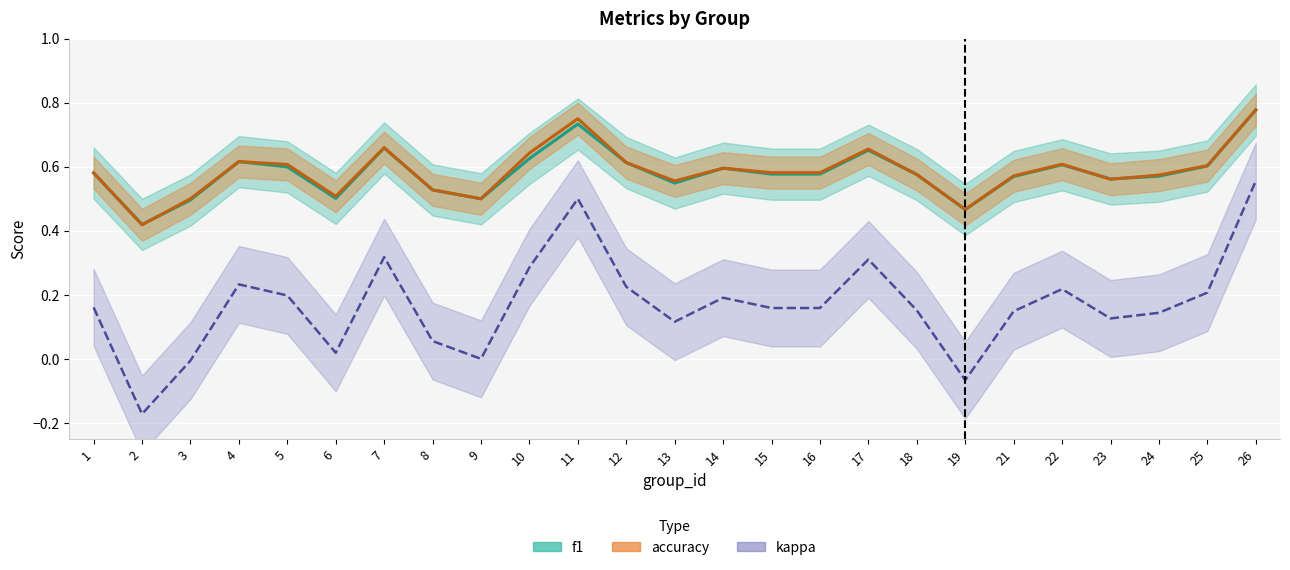

True or false: kappa and f1 cross at least once.

False